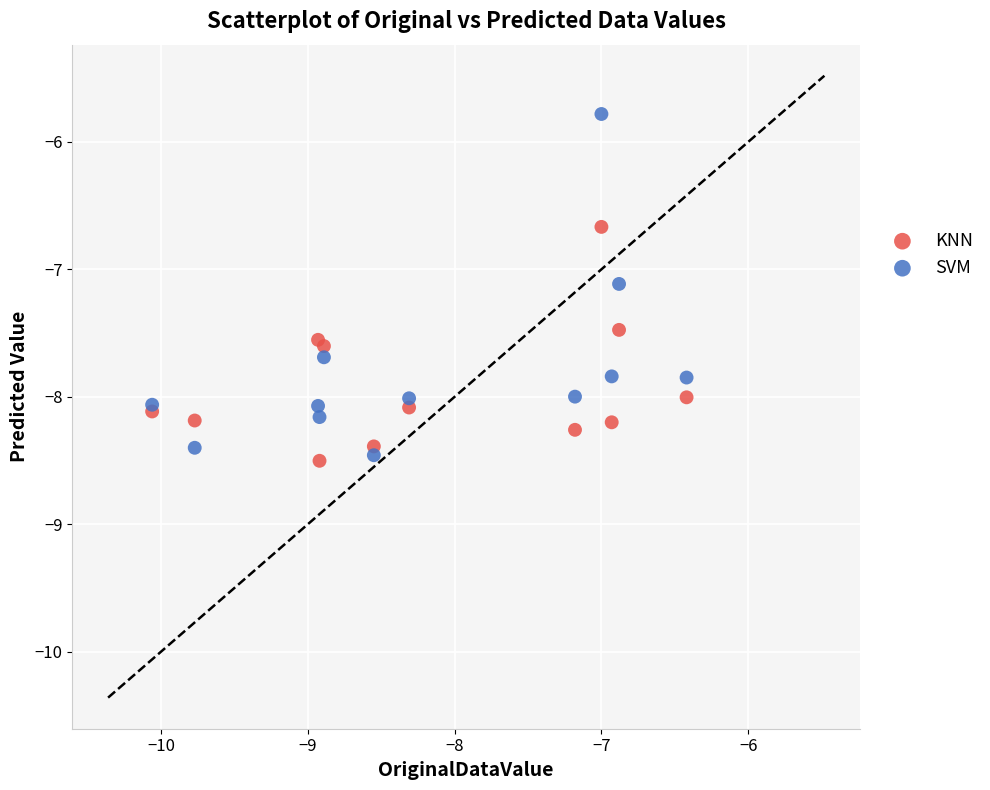

Which series has the largest Y range (max minus min)?

SVM